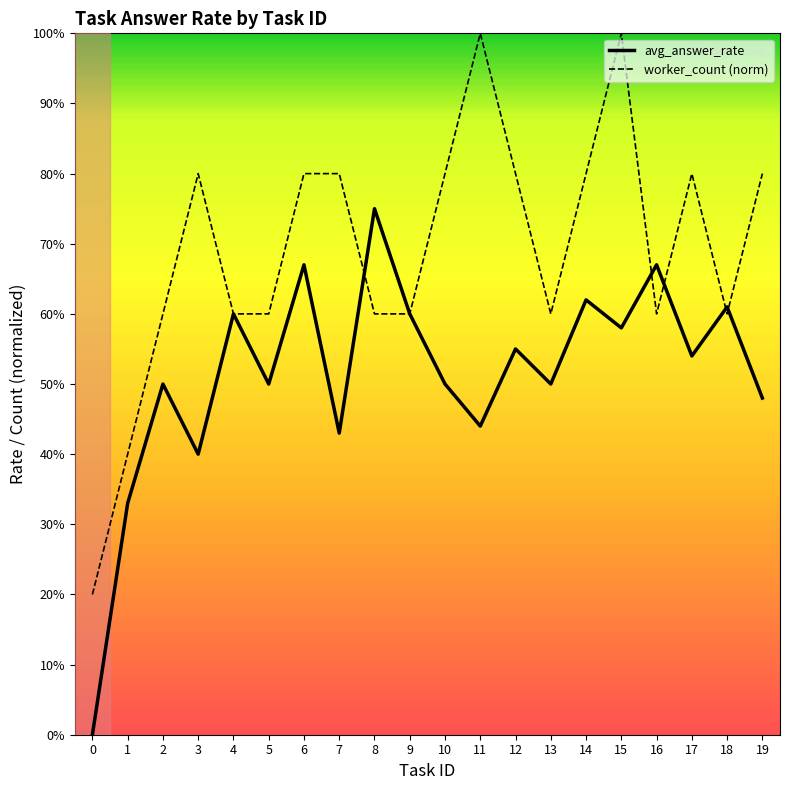

Does the chart have visible grid lines?

No